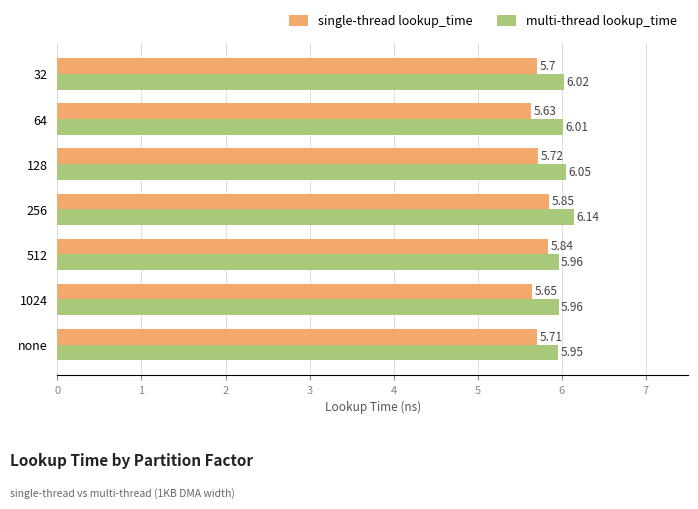

Rank the series by their average value, from highest to lowest.

multi-thread lookup_time, single-thread lookup_time